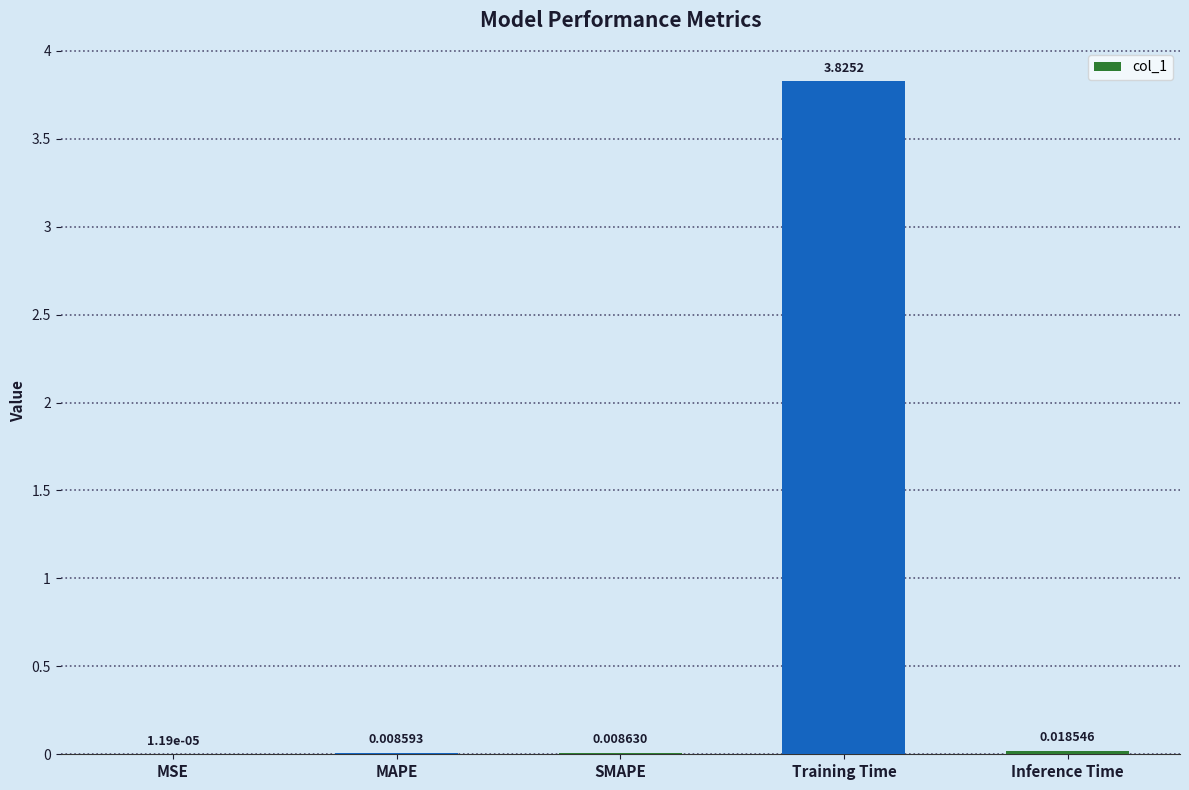

Between Training Time and SMAPE, which is larger?

Training Time